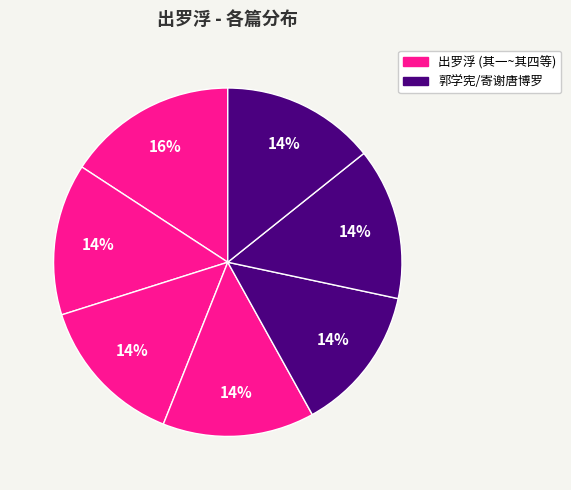

Which slice is the largest?

出罗浮